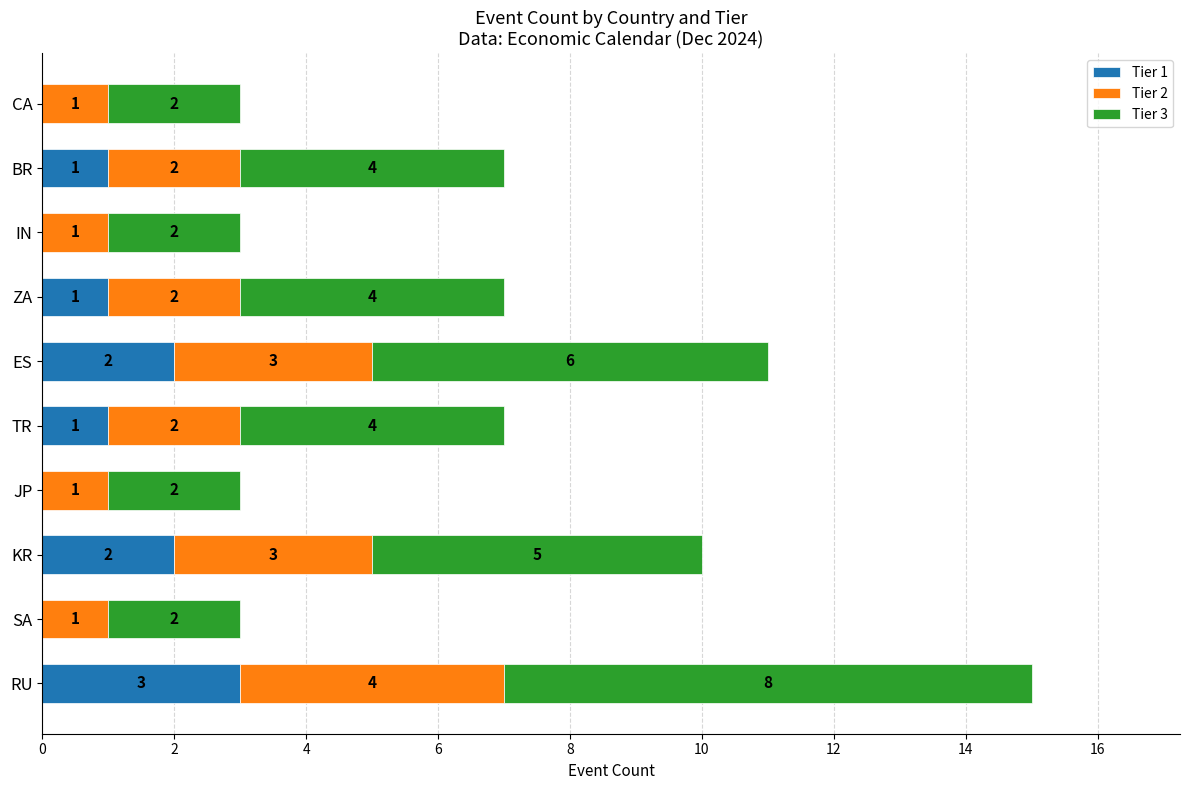

How many distinct data groups are displayed?

3